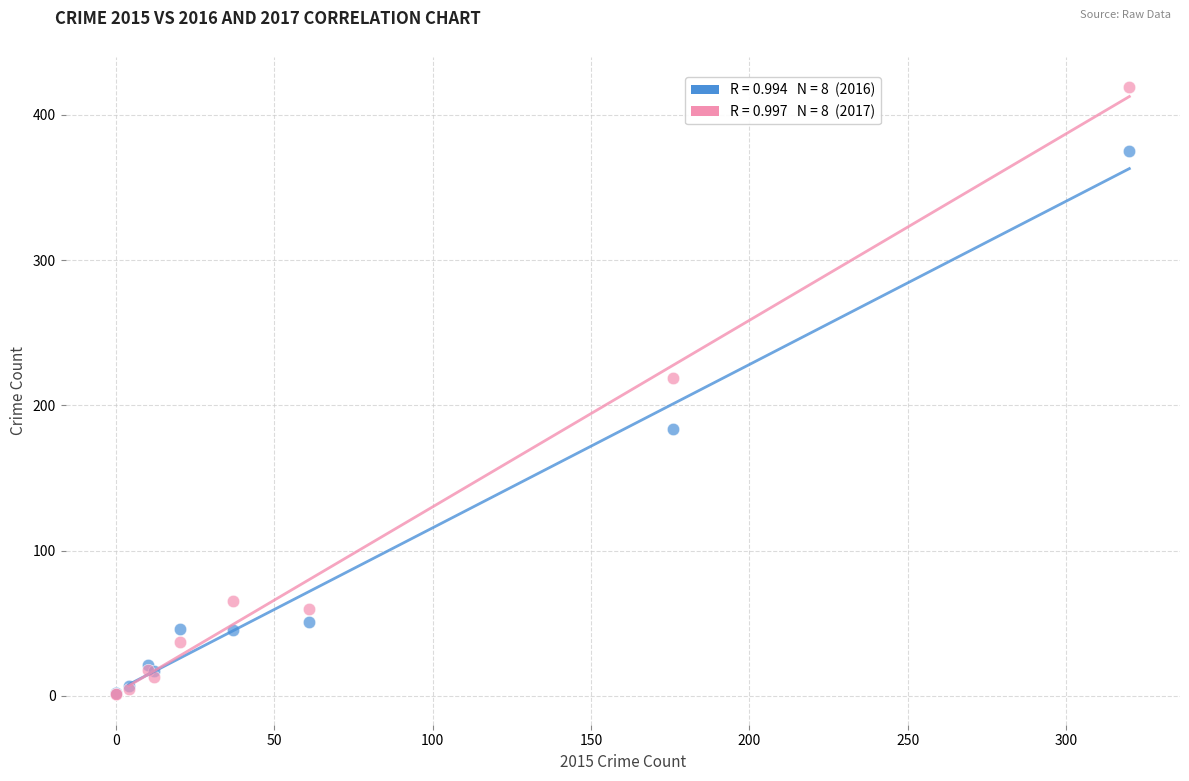

Across all series, what Y value is closest to 210?

219